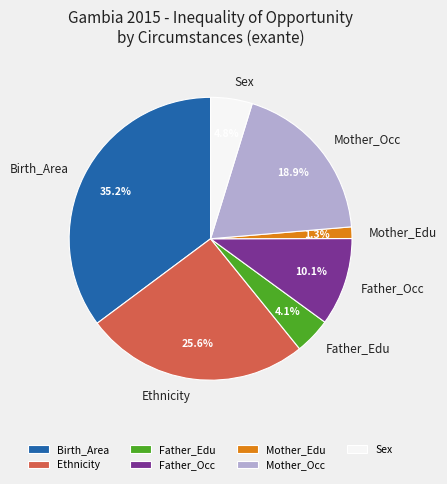

How many slices are in this pie chart?

7